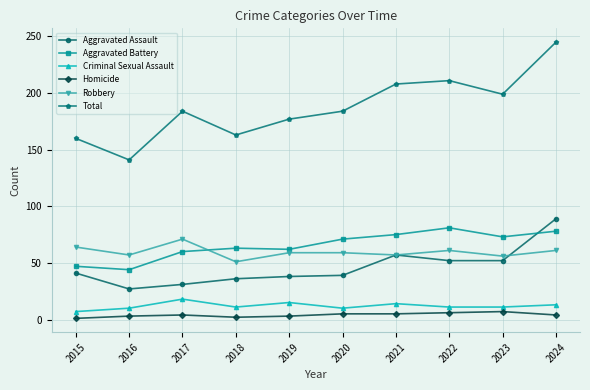

True or false: Homicide and Robbery cross at least once.

False